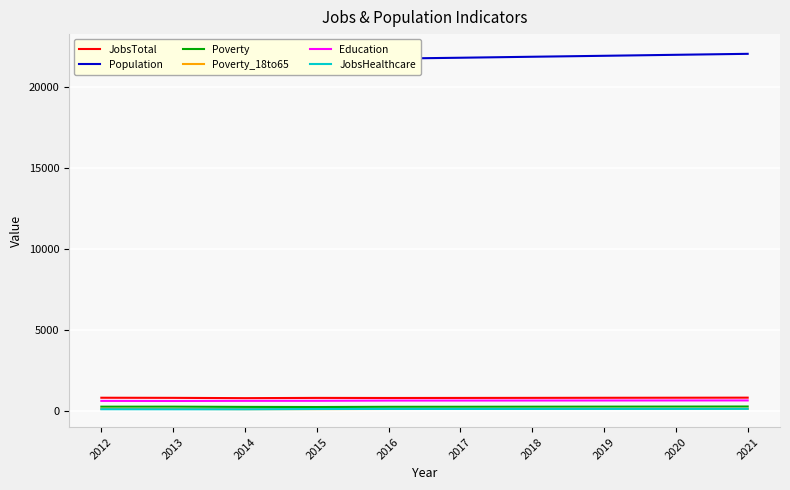

Reading left to right, extract all data points from this chart.

JobsTotal: 2012=845	2013=838	2014=820	2015=835	2016=830	2017=833	2018=837	2019=842	2020=846	2021=850
Population: 2012=22140	2013=21810	2014=21562	2015=21857	2016=21730	2017=21785	2018=21846	2019=21905	2020=21966	2021=22026
Poverty: 2012=295	2013=296	2014=281	2015=274	2016=287	2017=290	2018=294	2019=298	2020=301	2021=305
Poverty_18to65: 2012=161	2013=157	2014=145	2015=146	2016=153	2017=155	2018=158	2019=160	2020=163	2021=165
Education: 2012=651	2013=646	2014=654	2015=657	2016=671	2017=672	2018=674	2019=676	2020=678	2021=680
JobsHealthcare: 2012=139	2013=135	2014=134	2015=151	2016=156	2017=155	2018=156	2019=158	2020=159	2021=161